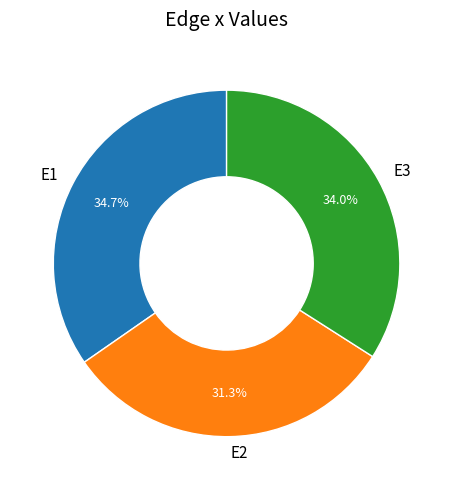

How many segments does this pie chart have?

3